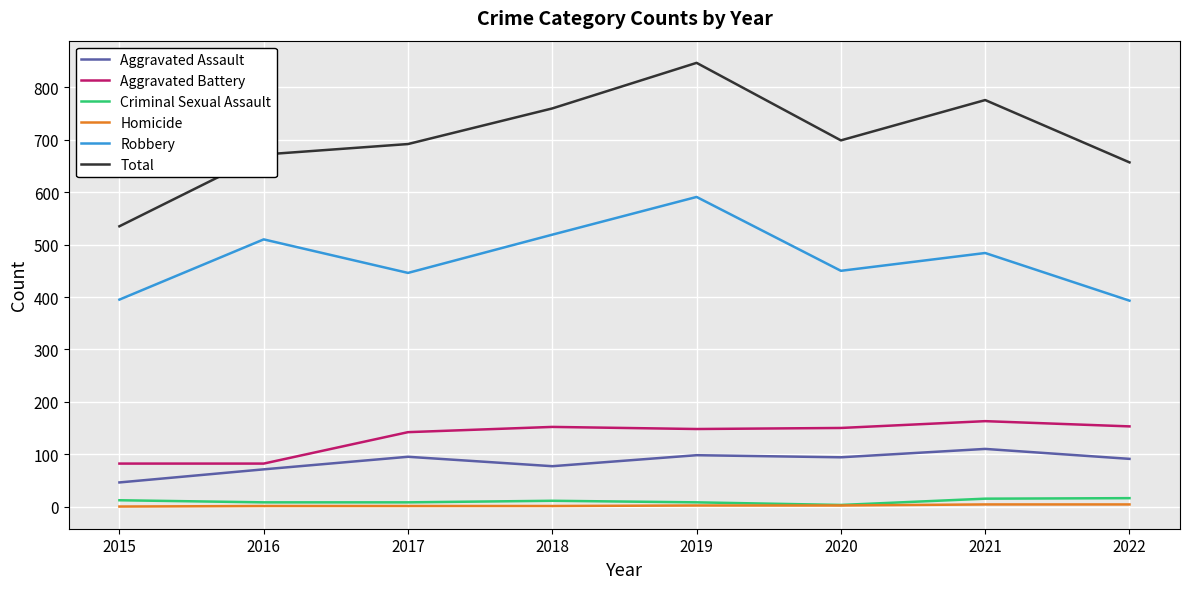

Is the value of Aggravated Assault at 2016 greater than the value of Homicide at 2016?

Yes